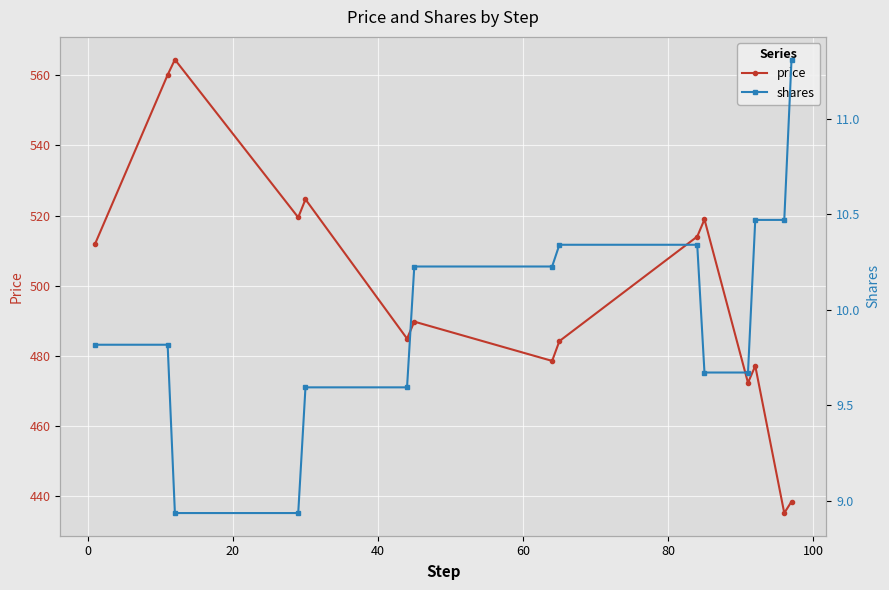

True or false: price has more than 0 points higher than both neighbors.

True